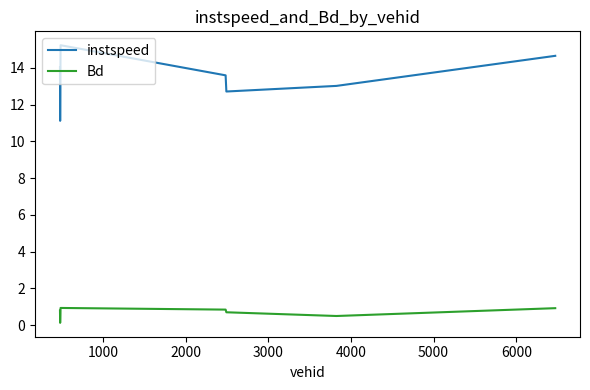

Does the chart display data point markers on the line(s)?

No